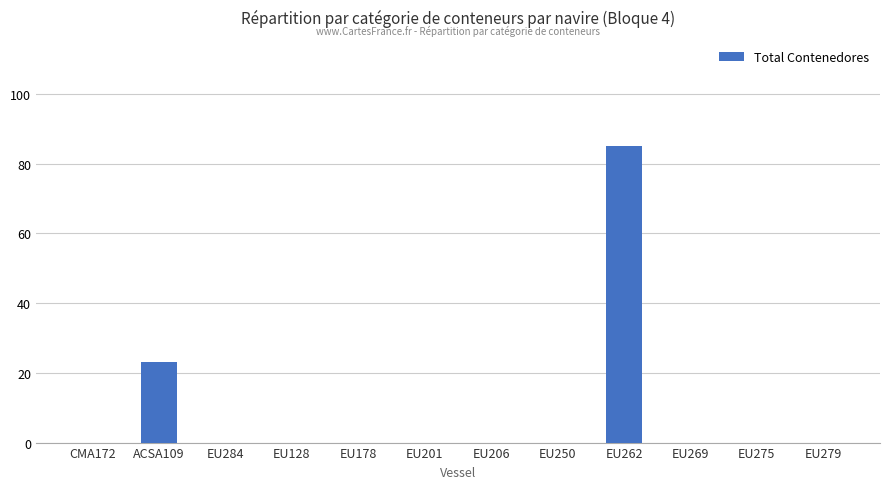

Where is the data nearest to the value 42?

ACSA109